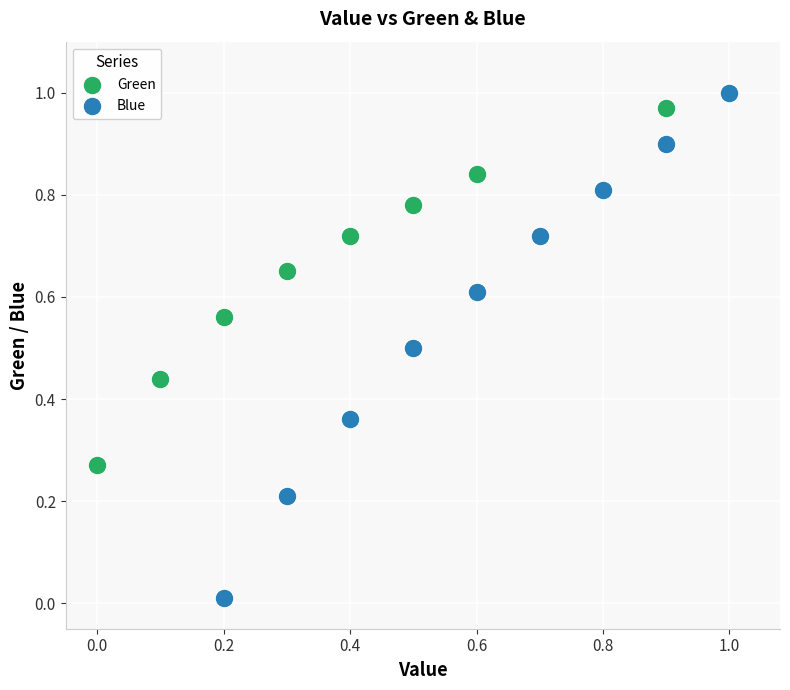

Which series reaches the minimum Y coordinate?

Blue